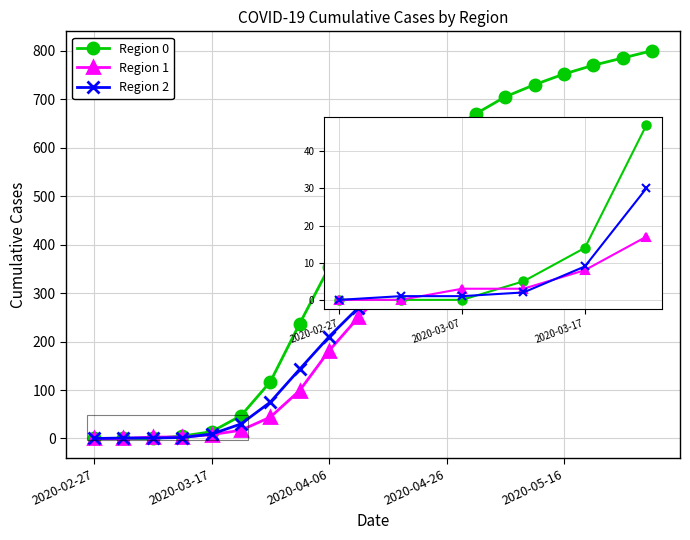

Which series has the largest range (max minus min)?

Region 0